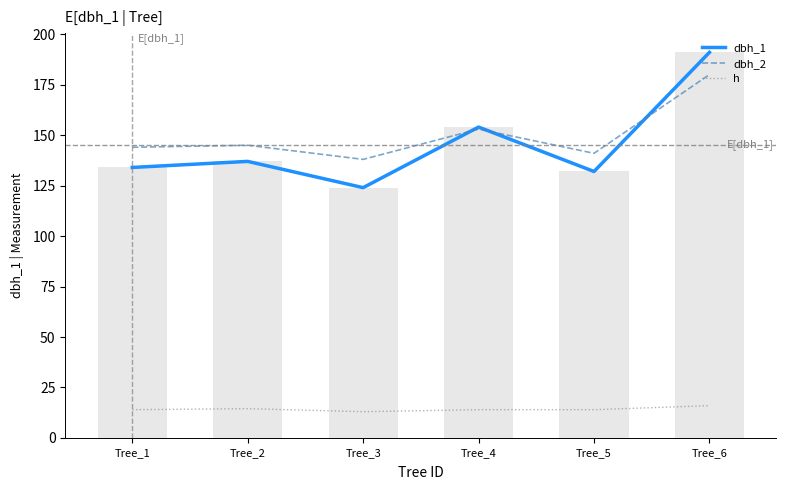

Does the chart contain stacked bars?

No